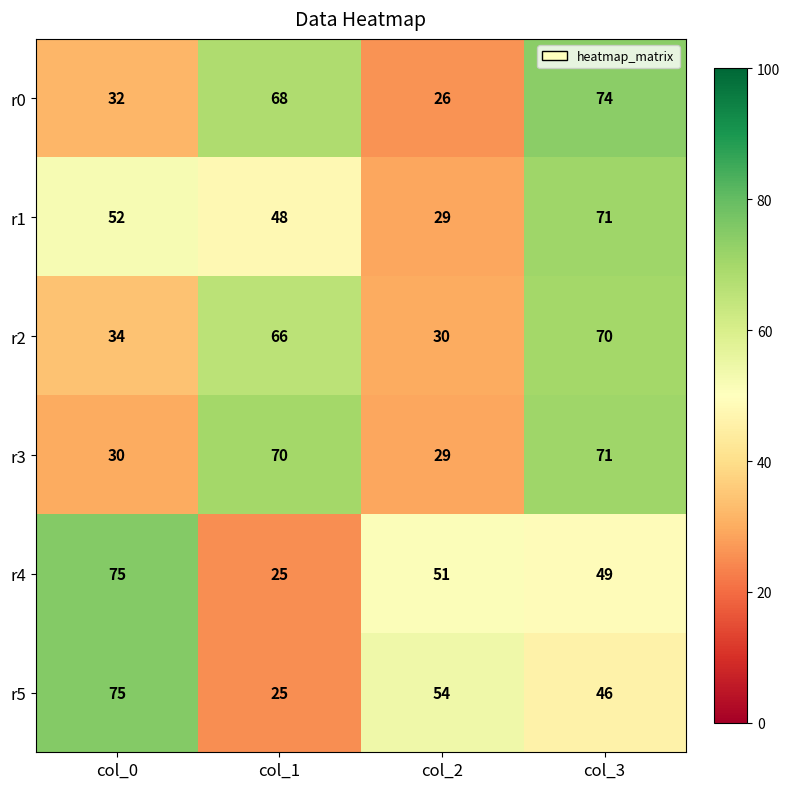

At which category is the sum across all series the highest?

col_3